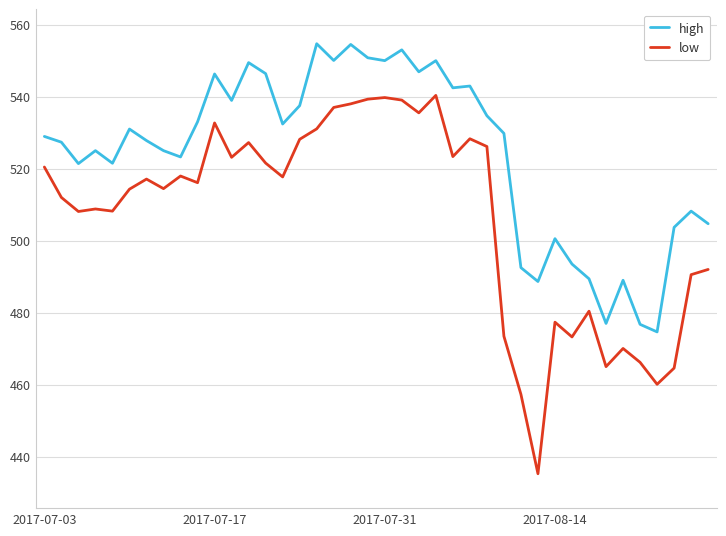

List the series in order of their peak value, highest first.

high, low